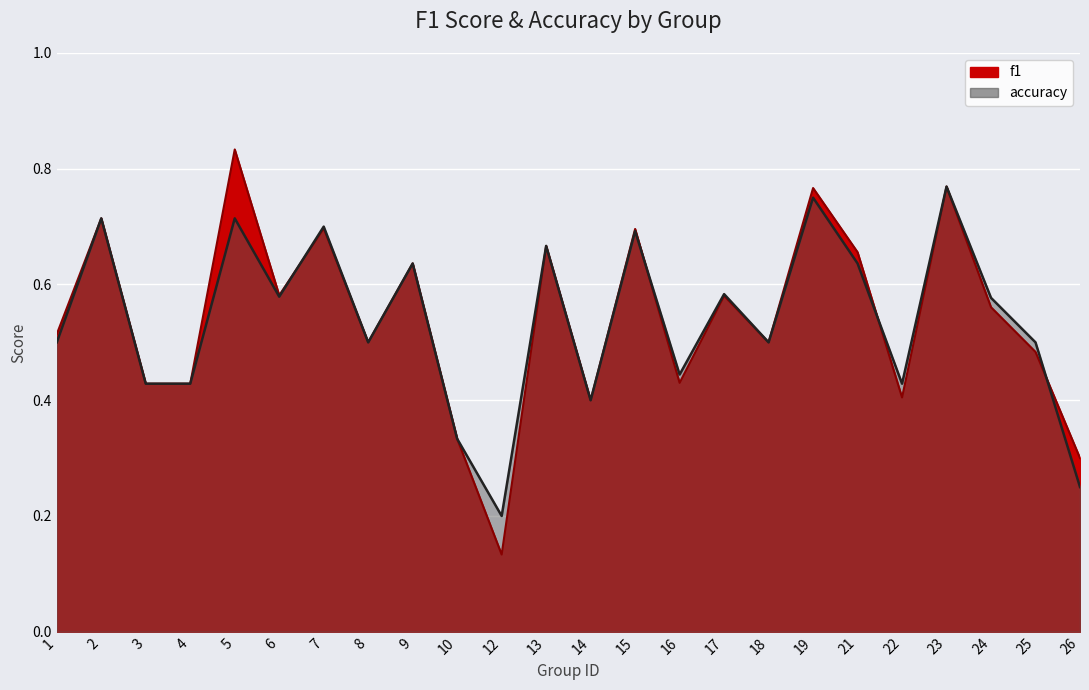

What is the average value of the f1 series?

0.5